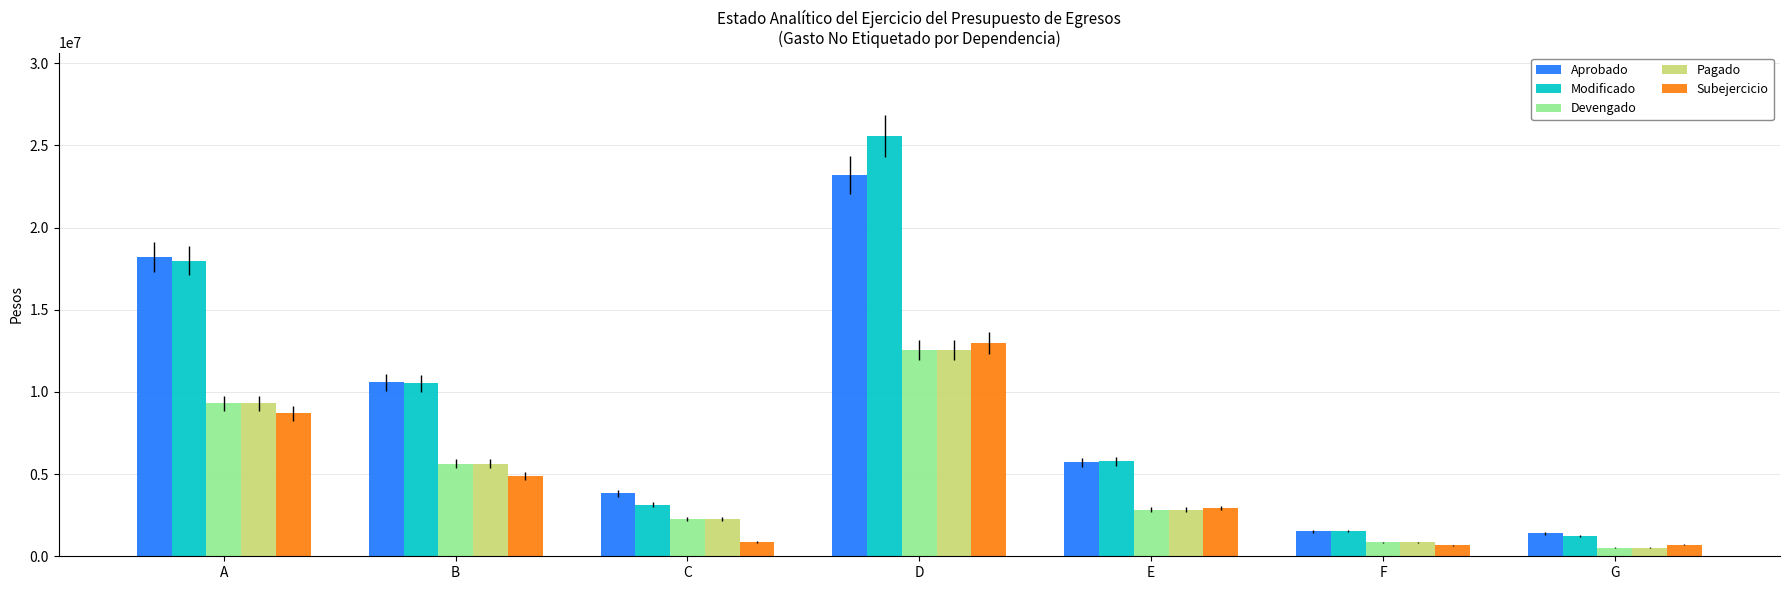

Read the Pagado value at D.

12560364.0